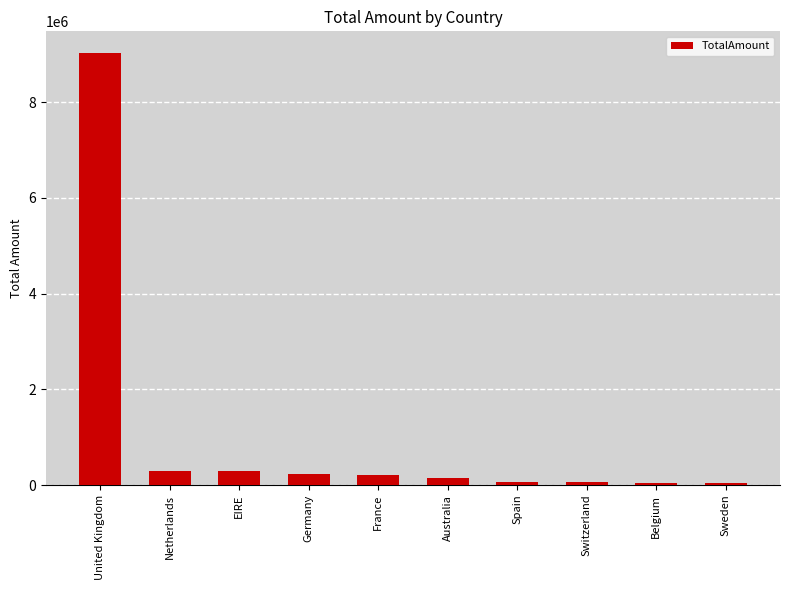

What is the difference between the second highest and second lowest values?

244250.0